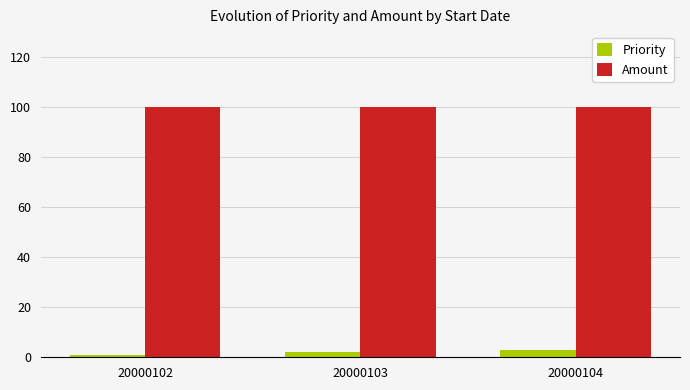

What is the difference between the maximum and minimum values in the Priority series?

2